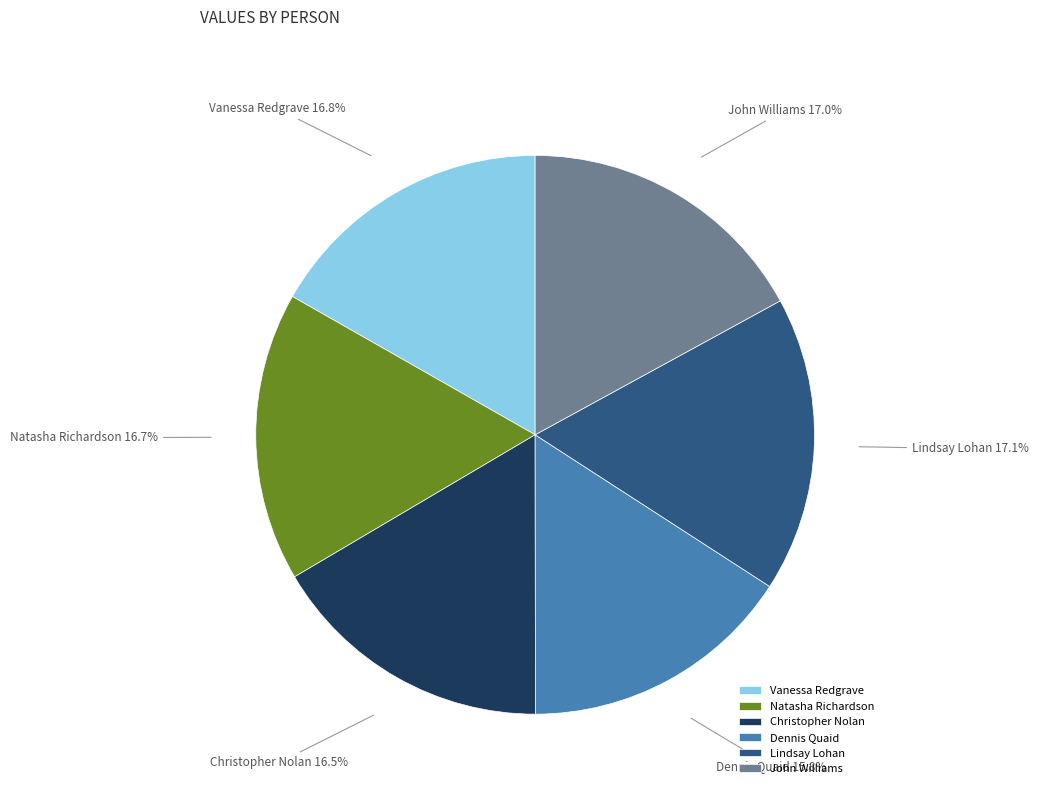

Count the number of slices in the pie.

6